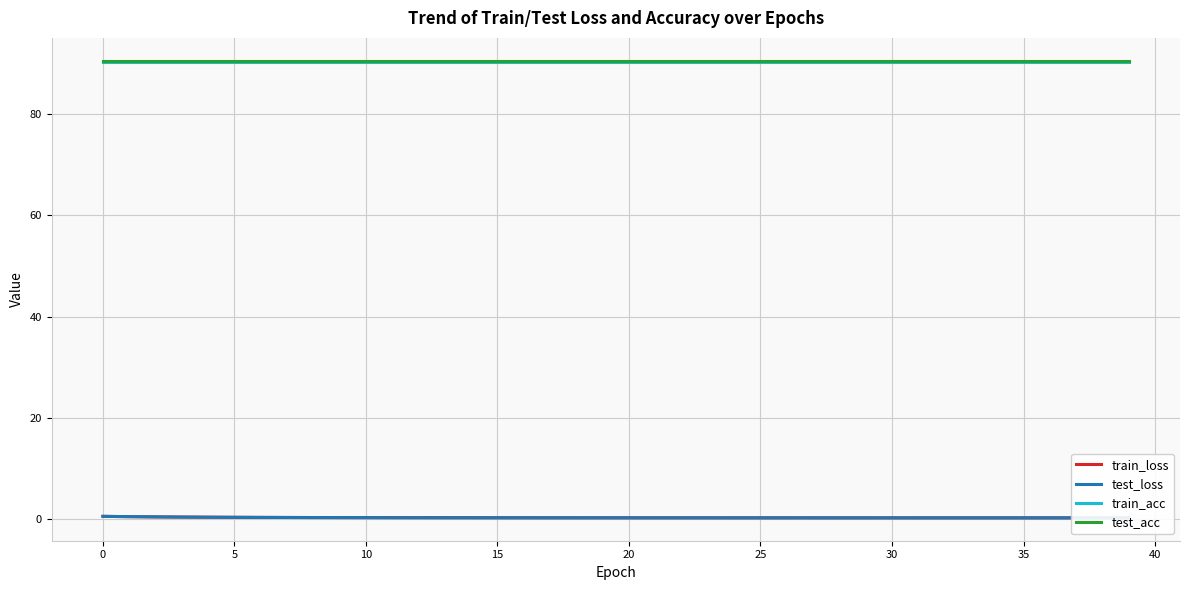

Reading left to right, transcribe all the data shown in this chart.

train_loss: 0.6	0.6	0.5	0.5	0.4	0.4	0.4	0.4	0.4	0.4	0.4	0.4	0.4	0.3	0.3	0.3	0.3	0.3	0.3	0.3	0.3	0.3	0.3	0.3	0.3	0.3	0.3	0.3	0.3	0.3	0.3	0.3	0.3	0.3	0.3	0.3	0.3	0.3	0.3	0.3
test_loss: 0.6	0.6	0.5	0.5	0.4	0.4	0.4	0.4	0.4	0.4	0.4	0.4	0.3	0.3	0.3	0.3	0.3	0.3	0.3	0.3	0.3	0.3	0.3	0.3	0.3	0.3	0.3	0.3	0.3	0.3	0.3	0.3	0.3	0.3	0.3	0.3	0.3	0.3	0.3	0.3
train_acc: 90.2	90.2	90.2	90.2	90.2	90.2	90.2	90.2	90.2	90.2	90.2	90.2	90.2	90.2	90.2	90.2	90.2	90.2	90.2	90.2	90.2	90.2	90.2	90.2	90.2	90.2	90.2	90.2	90.2	90.2	90.2	90.2	90.2	90.2	90.2	90.2	90.2	90.2	90.2	90.2
test_acc: 90.5	90.5	90.5	90.5	90.5	90.5	90.5	90.5	90.5	90.5	90.5	90.5	90.5	90.5	90.5	90.5	90.5	90.5	90.5	90.5	90.5	90.5	90.5	90.5	90.5	90.5	90.5	90.5	90.5	90.5	90.5	90.5	90.5	90.5	90.5	90.5	90.5	90.5	90.5	90.5